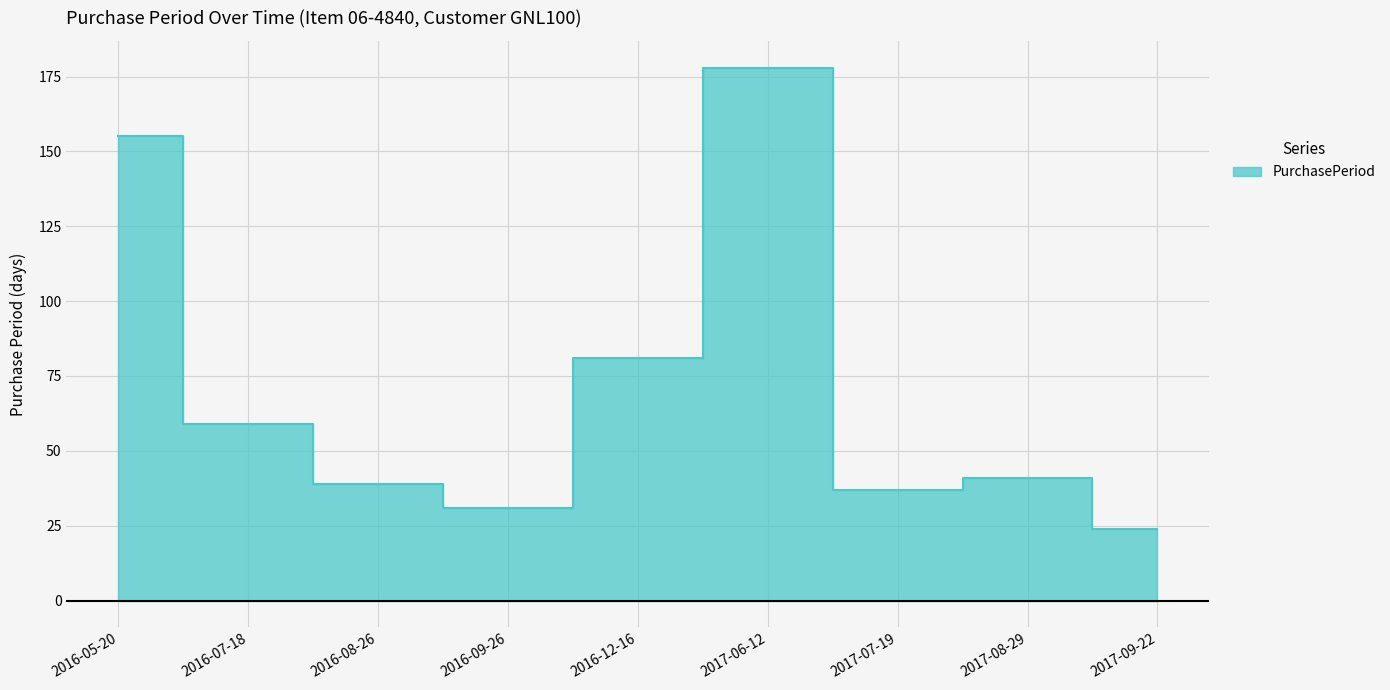

How many points are higher than both their immediate neighbors (excluding endpoints)?

2